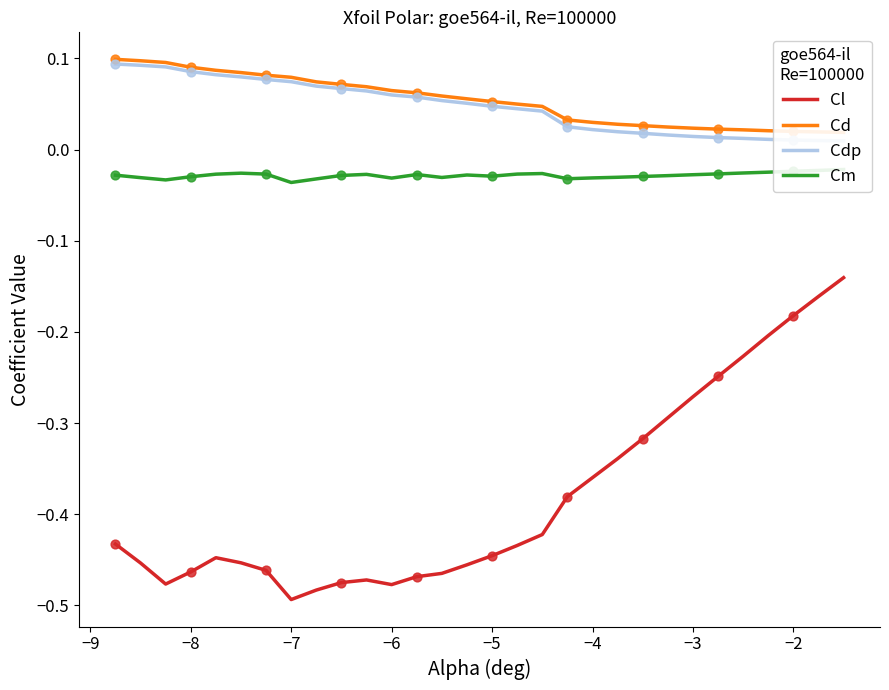

What are all the series names shown in the legend?

Cl, Cd, Cdp, Cm